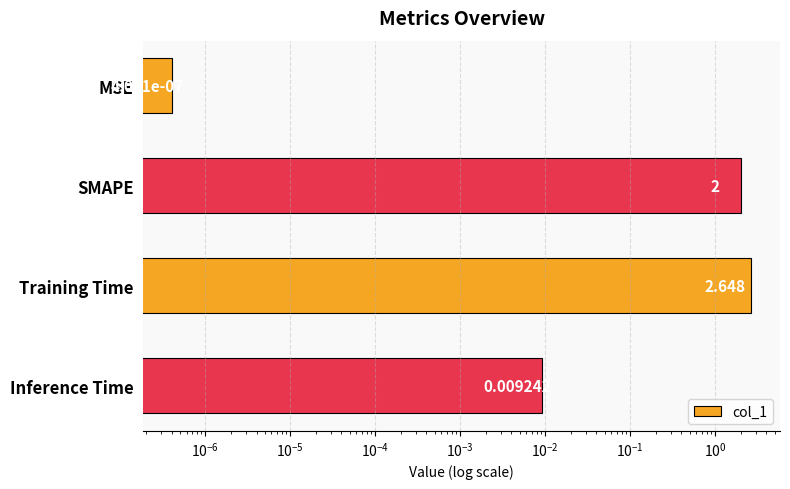

Reading right to left, transcribe all the data shown in this chart.

0.0	2.6	2.0	0.0